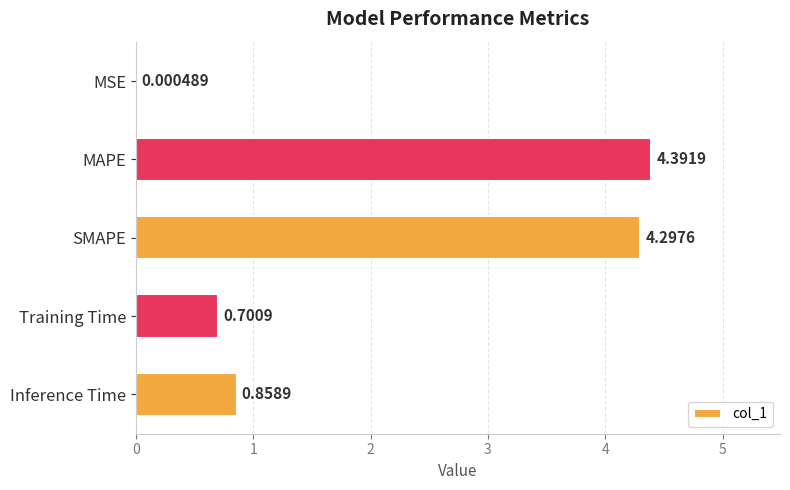

Are the bars horizontal?

Yes